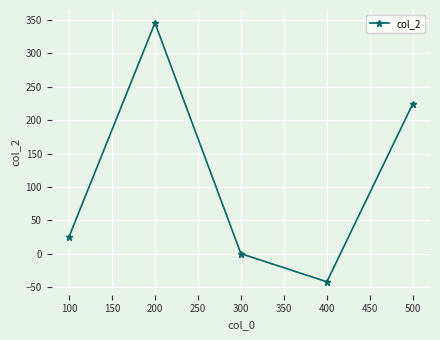

Where is the data nearest to the value 151?

500